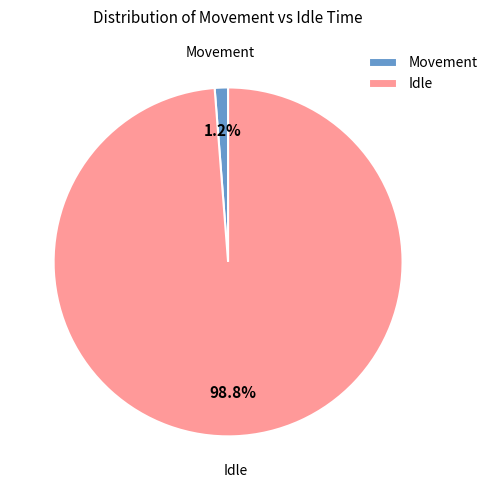

How many segments does this pie chart have?

2